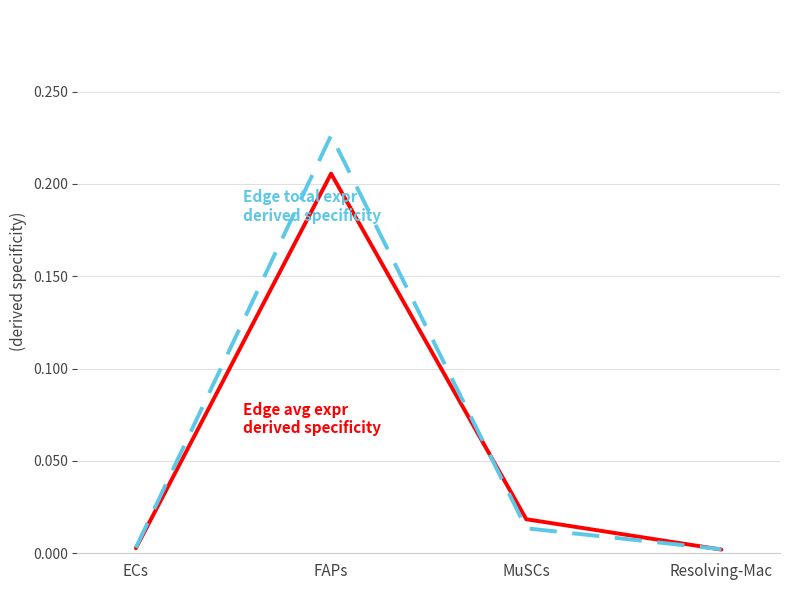

At which category is the sum across all series the highest?

FAPs